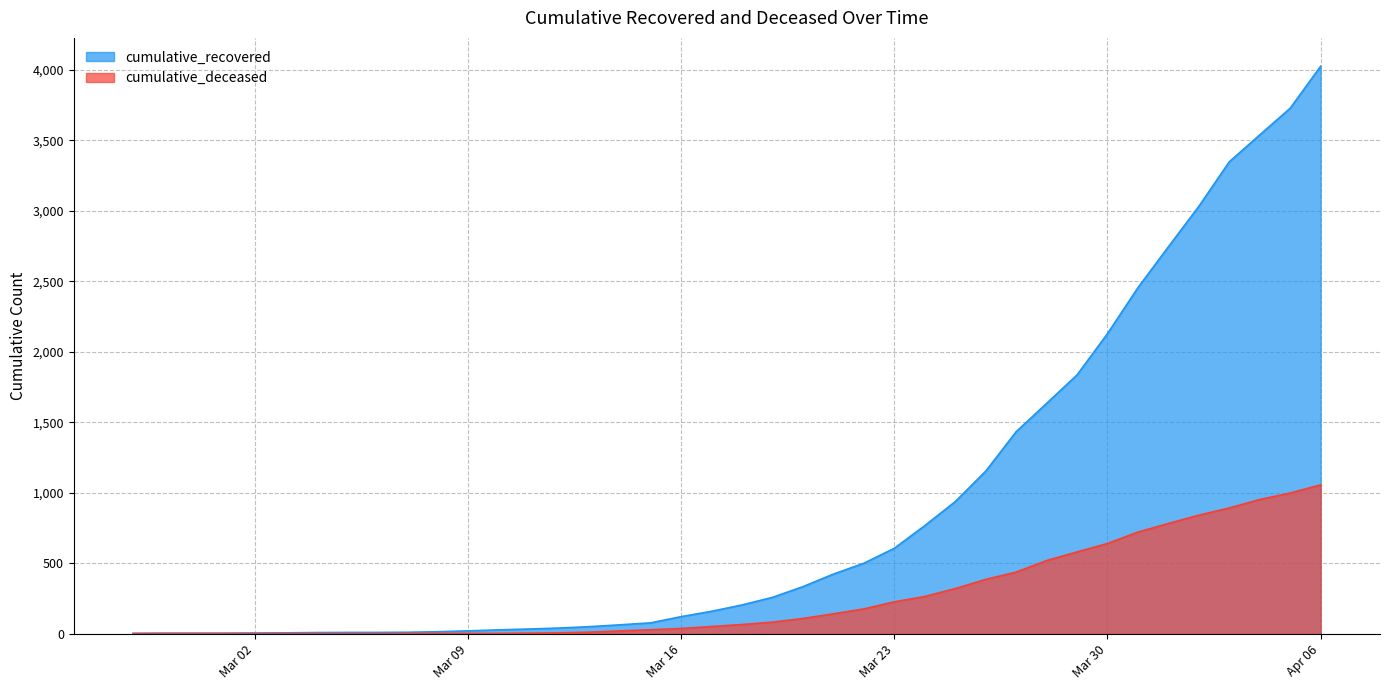

True or false: cumulative_recovered and cumulative_deceased cross at least once.

False